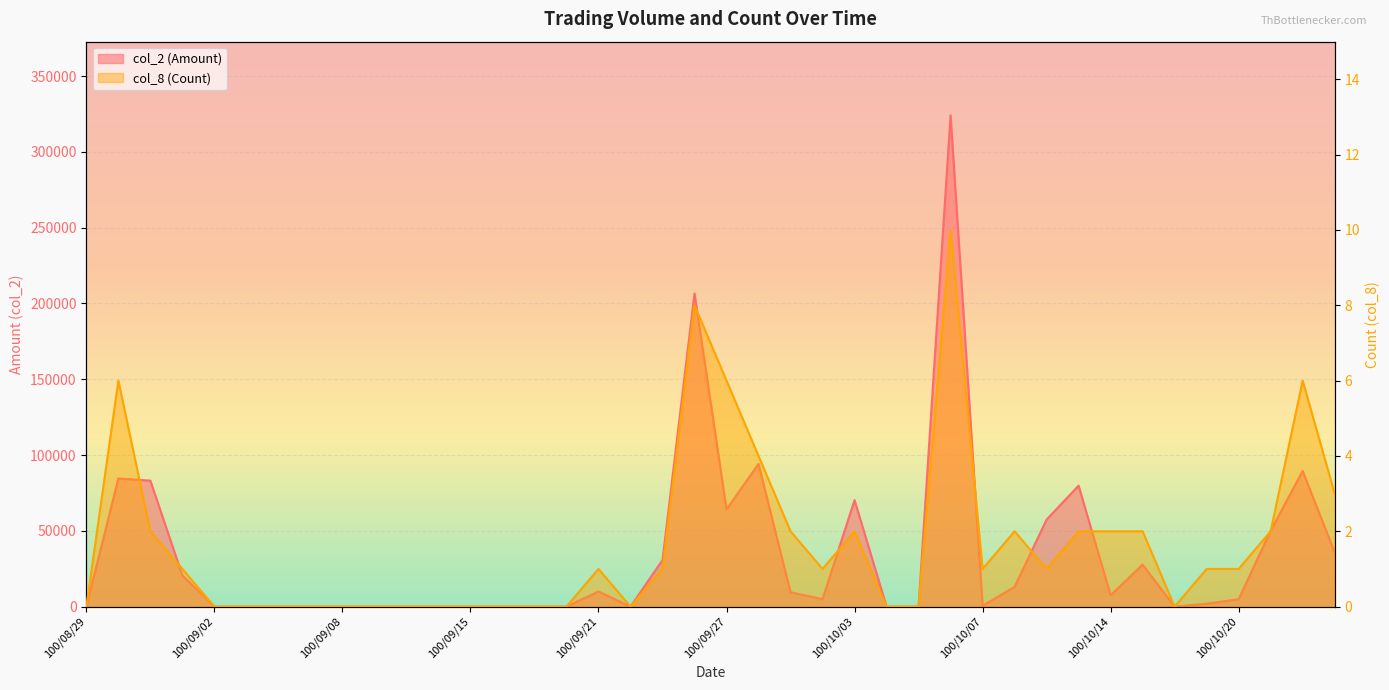

Reading left to right, what are all the values shown in this chart?

col_2 (Amount): 0	84540	83100	20600	0	0	0	0	0	0	0	0	0	0	0	0	10000	0	30690	206560	64200	94100	9500	4900	70290	0	0	324100	540	13040	57420	79800	7520	27700	0	1920	4900	50140	89500	35870
col_8 (Count): 0	6	2	1	0	0	0	0	0	0	0	0	0	0	0	0	1	0	1	8	6	4	2	1	2	0	0	10	1	2	1	2	2	2	0	1	1	2	6	3